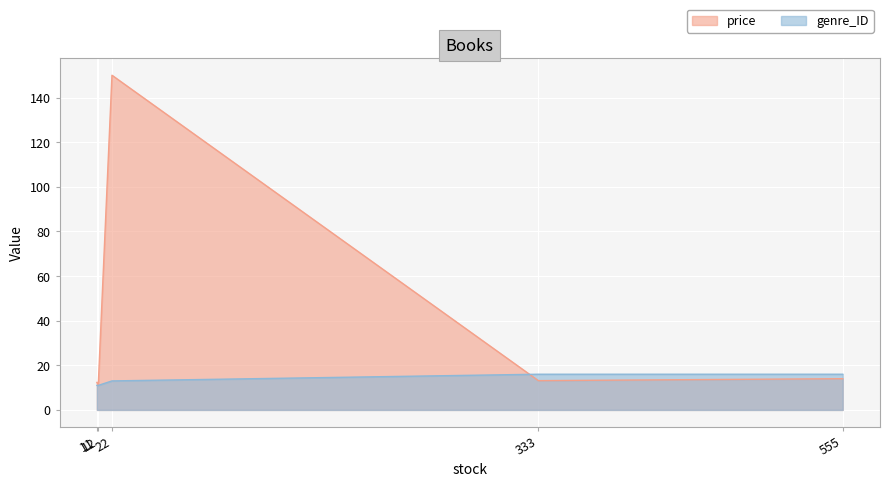

Which series has the largest total across all categories?

price